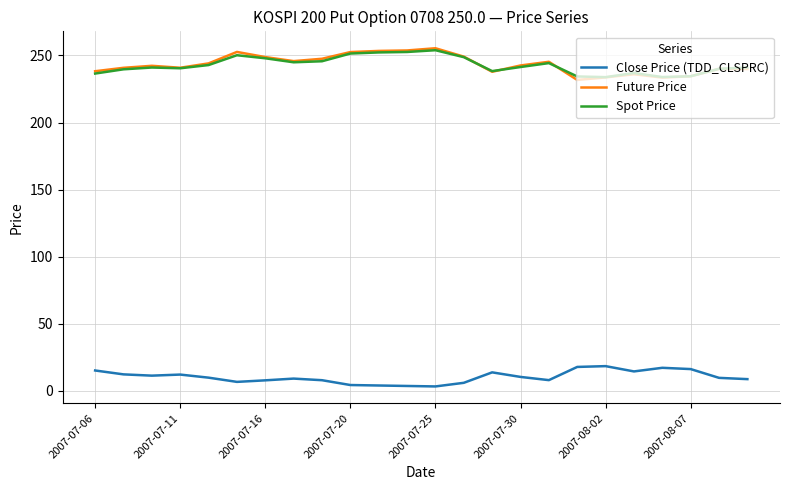

True or false: Close Price (TDD_CLSPRC) and Future Price cross at least once.

False